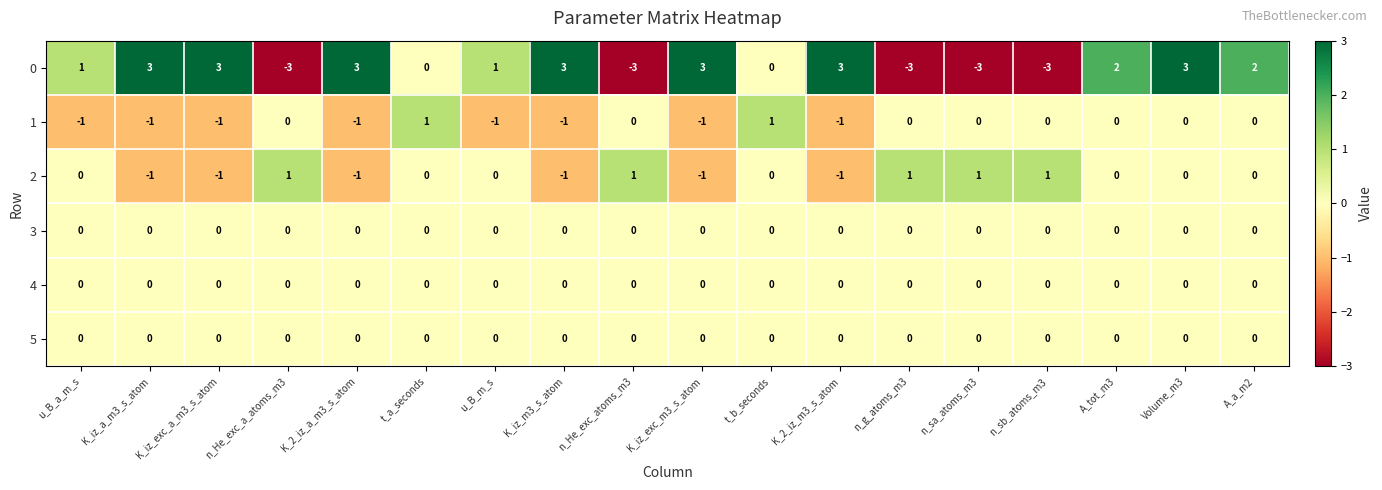

The value of 1 at n_He_exc_a_atoms_m3 is 1. True or false?

False